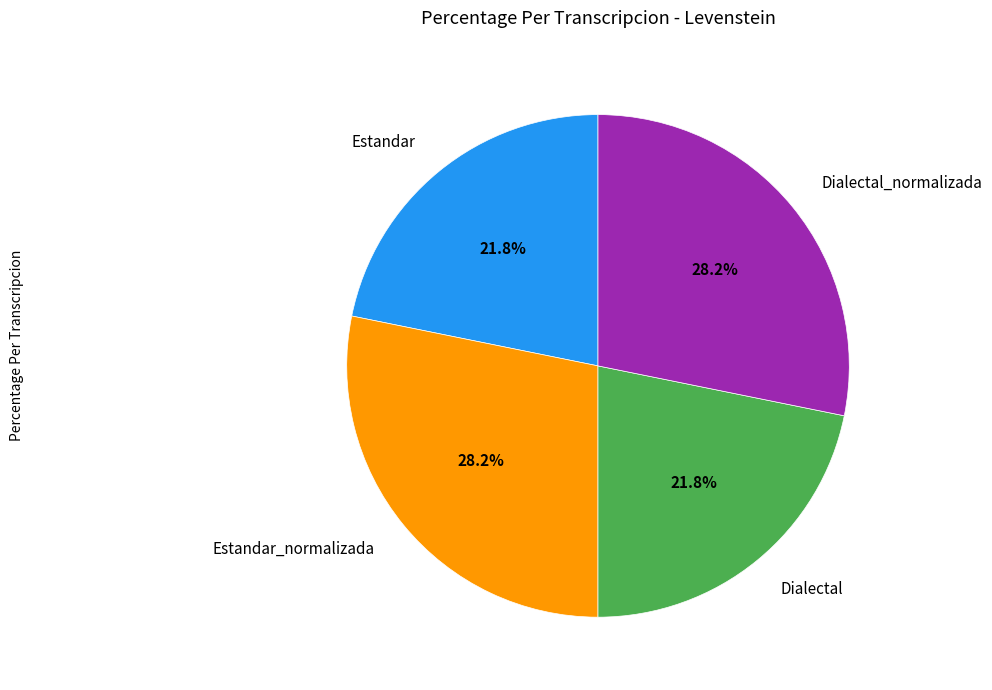

Does Estandar account for over 50% of the chart?

No